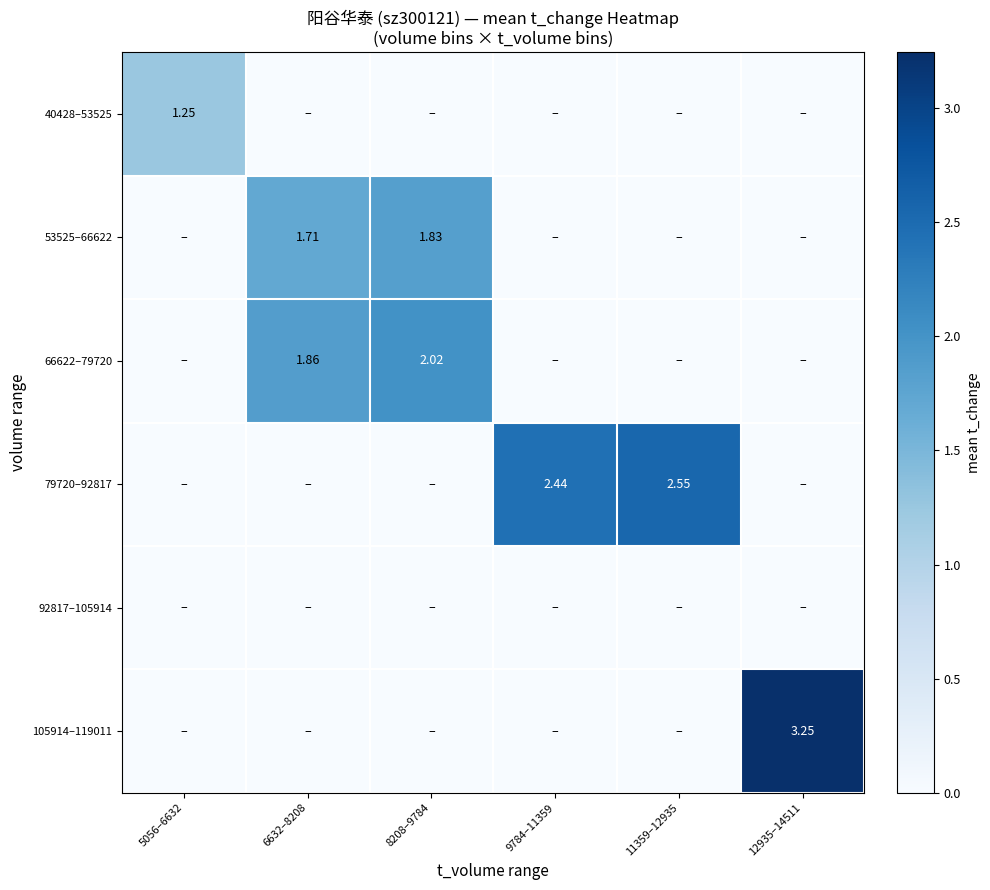

How many 79720–92817 values are between 0 and 2?

4